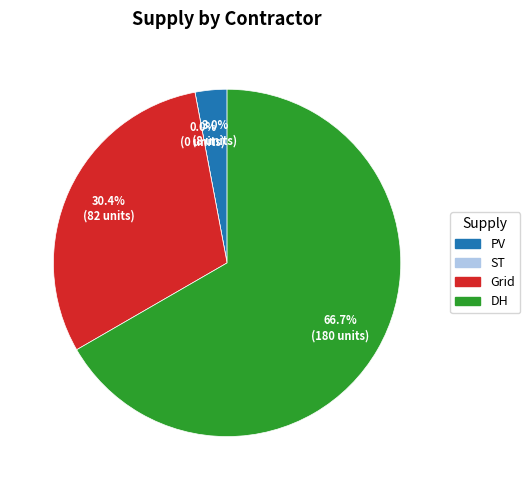

To the nearest percent, what is the difference between the PV and ST slice percentages?

3%